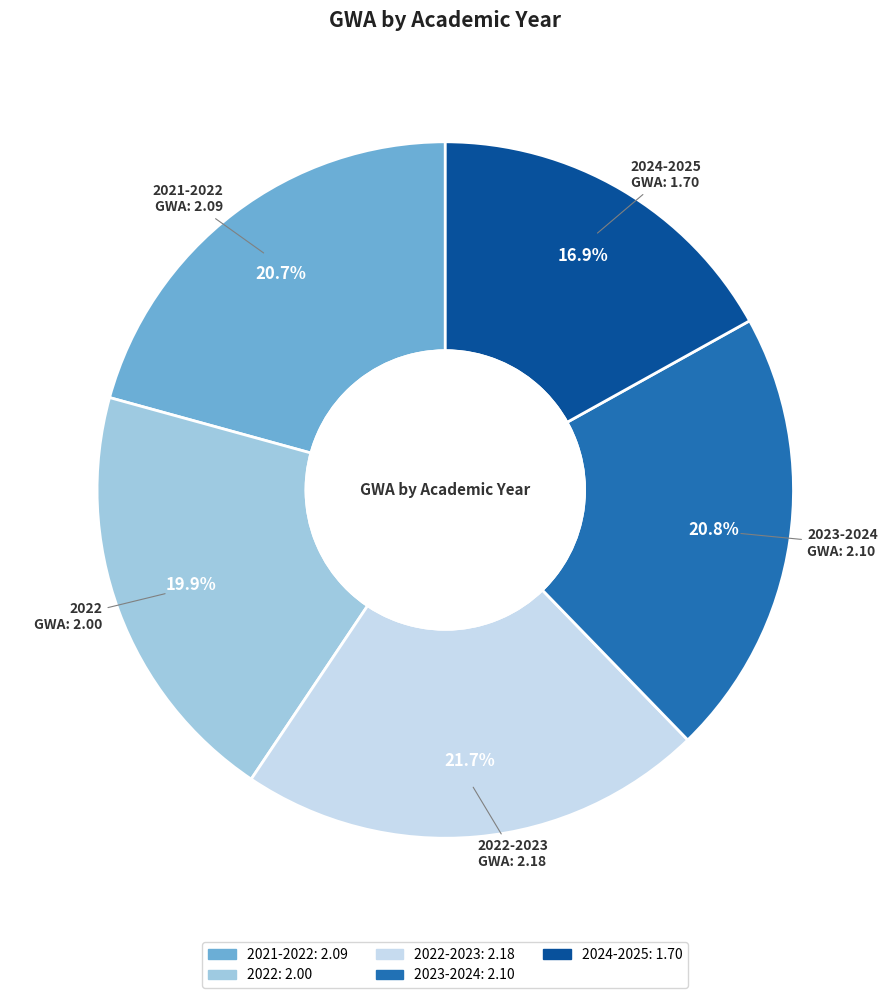

To the nearest percent, what is the average slice percentage?

20%